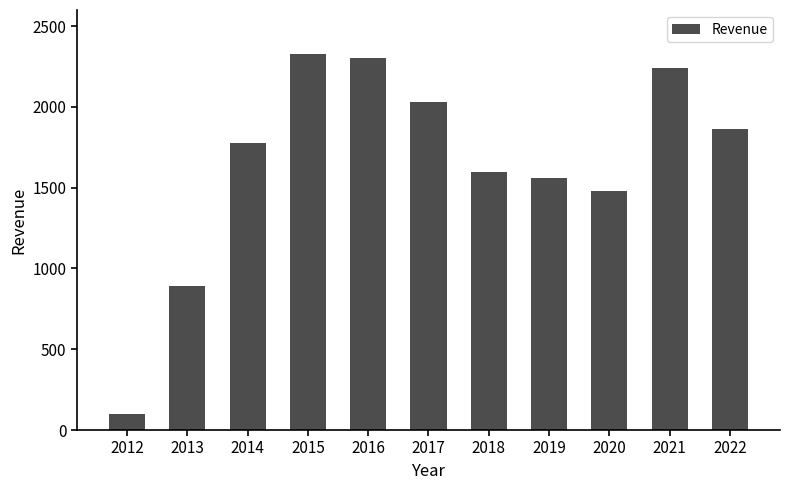

Reading left to right, list all the values displayed in this chart.

2012=101	2013=892	2014=1777	2015=2326	2016=2300	2017=2029	2018=1600	2019=1560	2020=1480	2021=2240	2022=1866